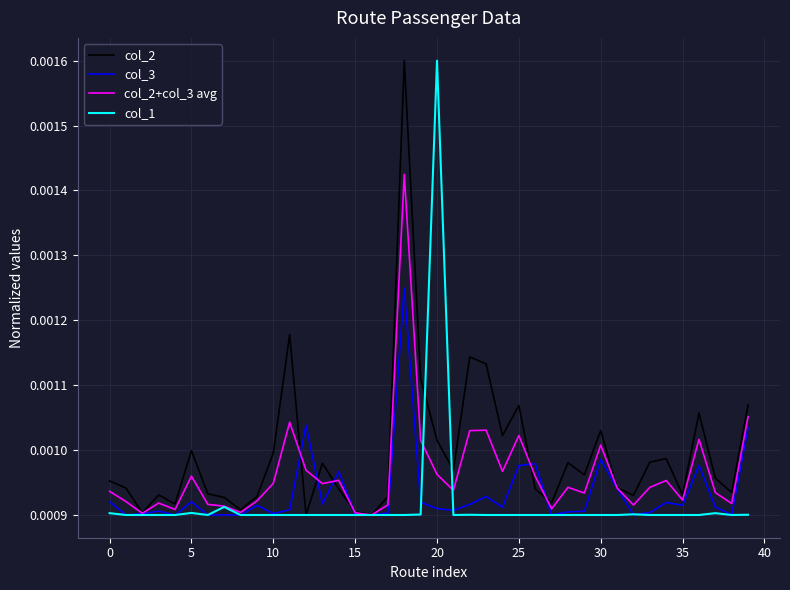

True or false: col_2+col_3 avg has more than 0 interior local peaks.

True